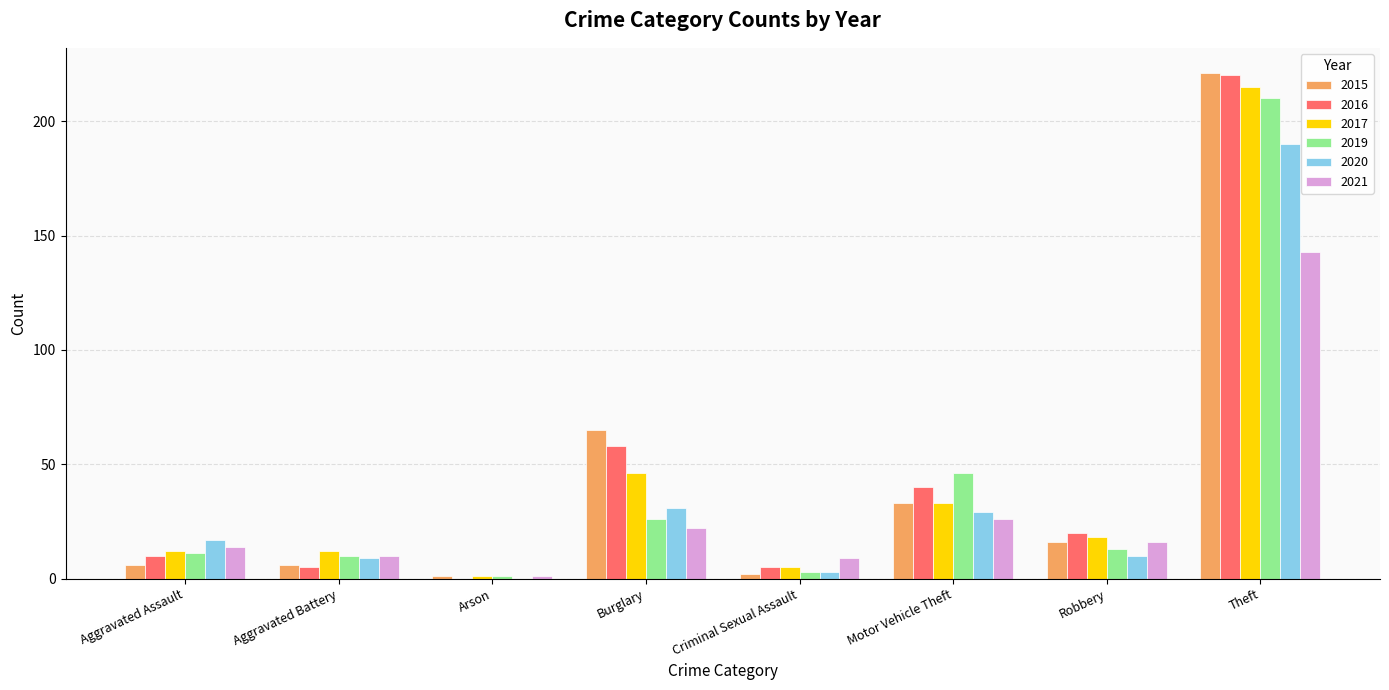

At which label does 2017 first exceed 18?

Burglary